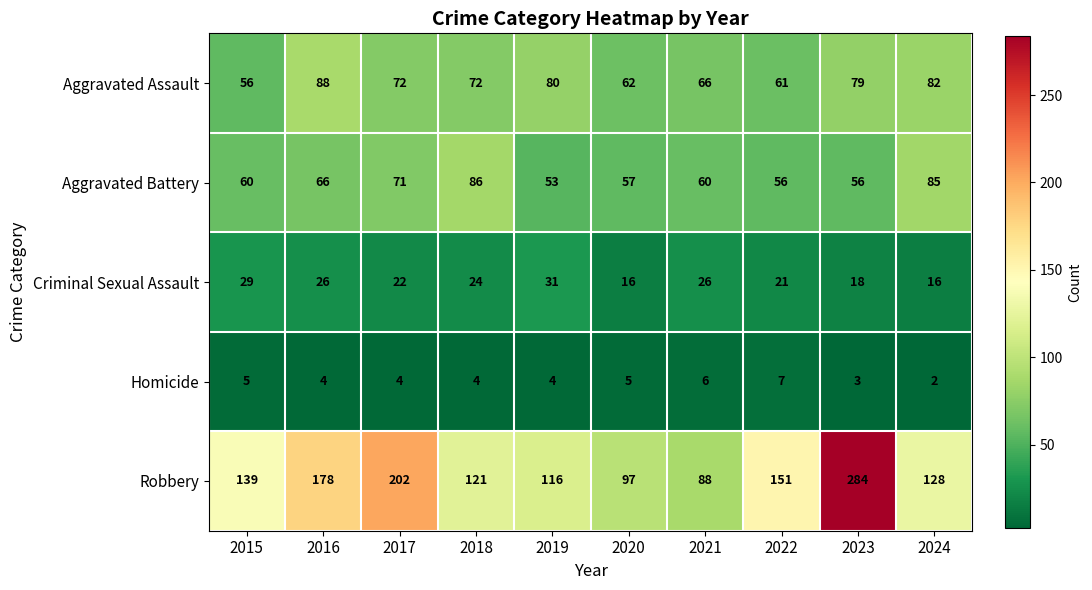

At how many categories does at least one series exceed 216?

1